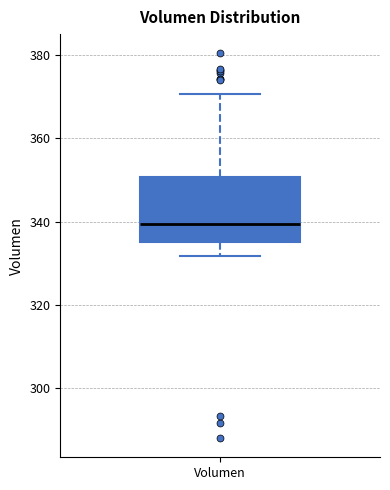

Transcribe this box plot: give where the median line is, the range the box spans, and where the two whiskers end, as read against the y-axis. The values are not printed on the chart, so give them approximately, as read against the axis.

median 340, box 336 to 350, whiskers 332 to 370